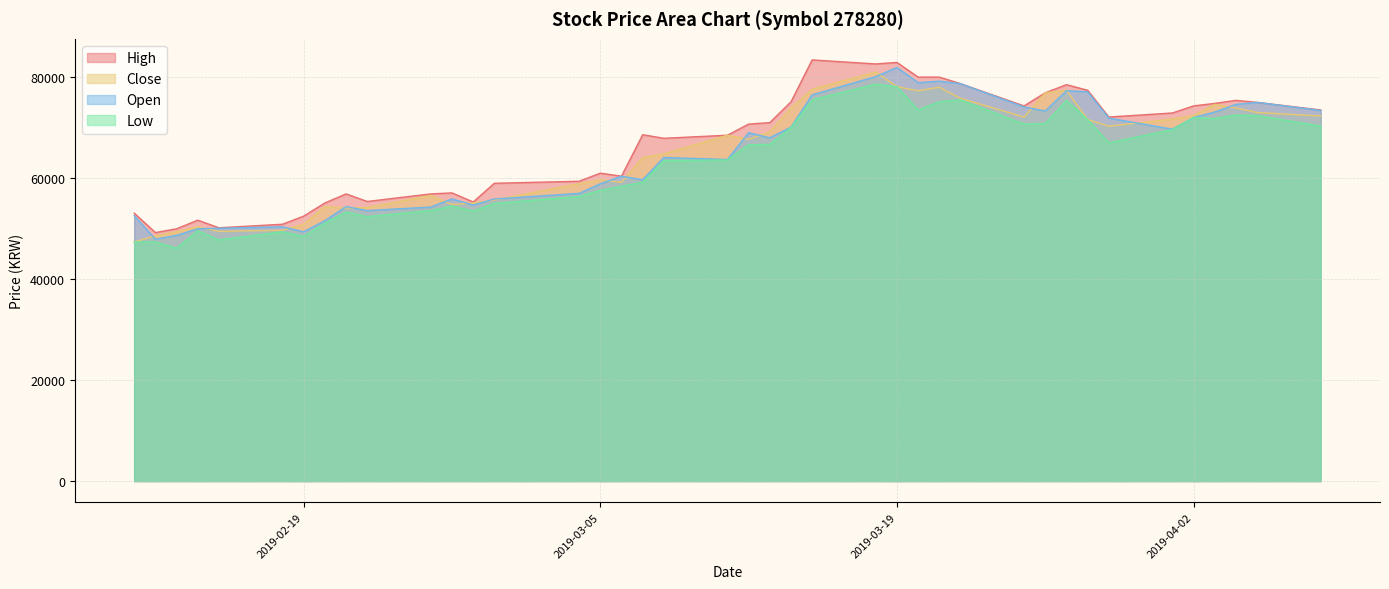

How many distinct data groups are displayed?

4